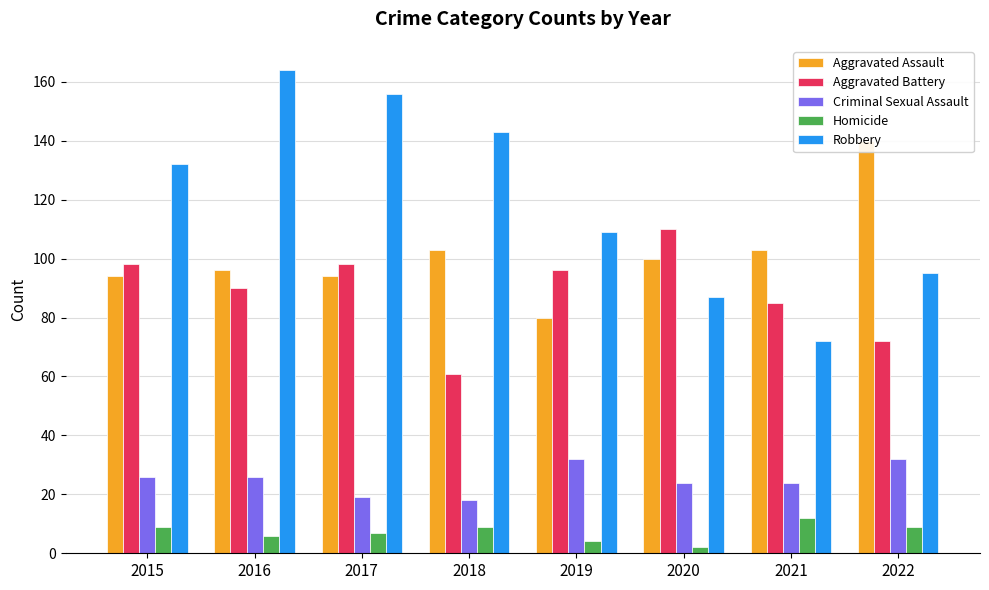

What is the value of the Aggravated Battery bar at the 1st from the left?

98